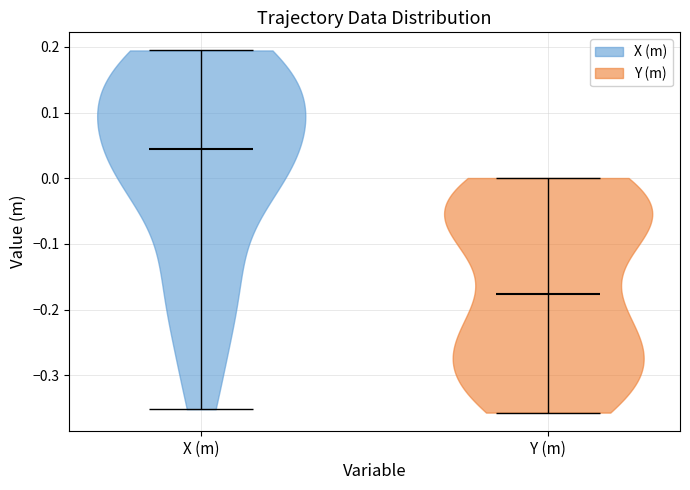

Which violin has the lowest median line?

Y (m)